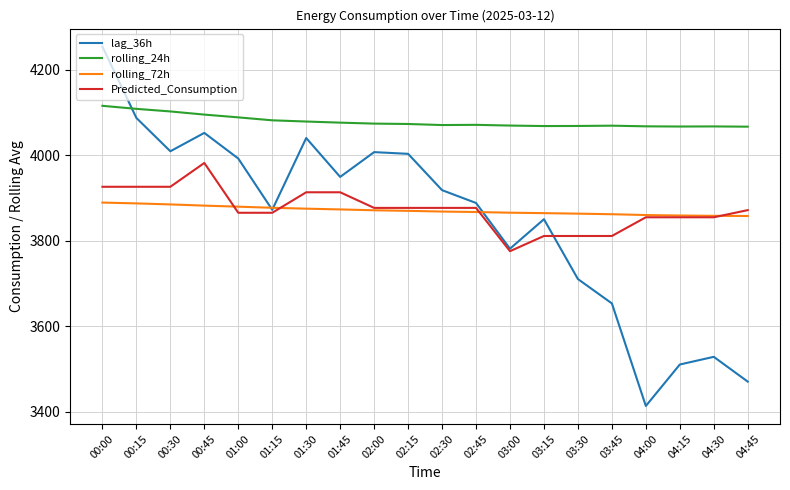

What is the difference between the maximum and minimum values in the rolling_72h series?

31.4